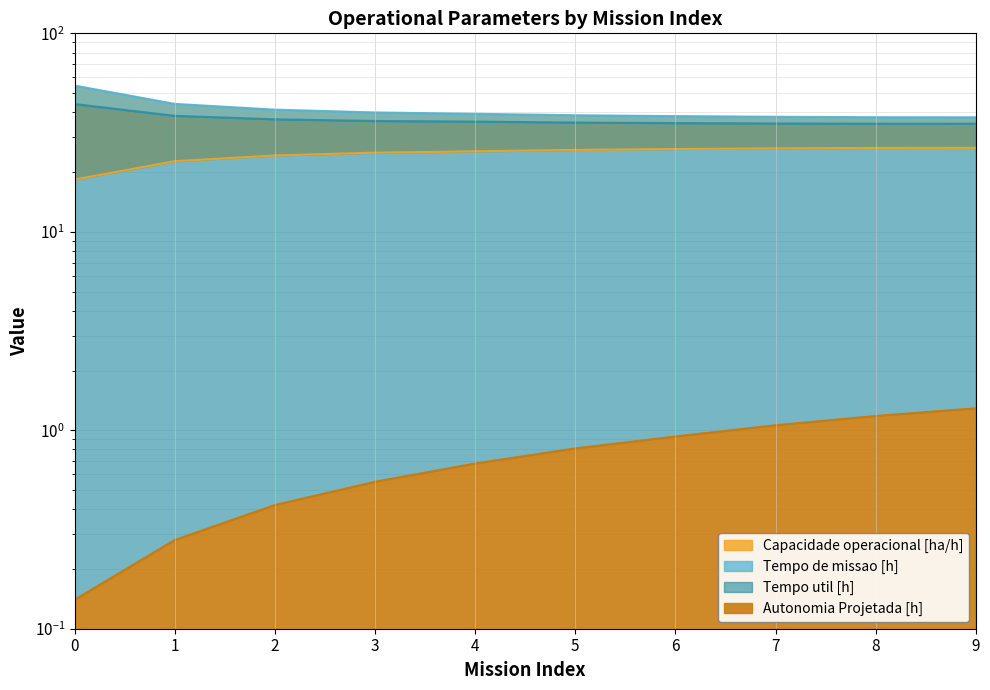

What is the sum of all Autonomia Projetada [h] values?

7.3